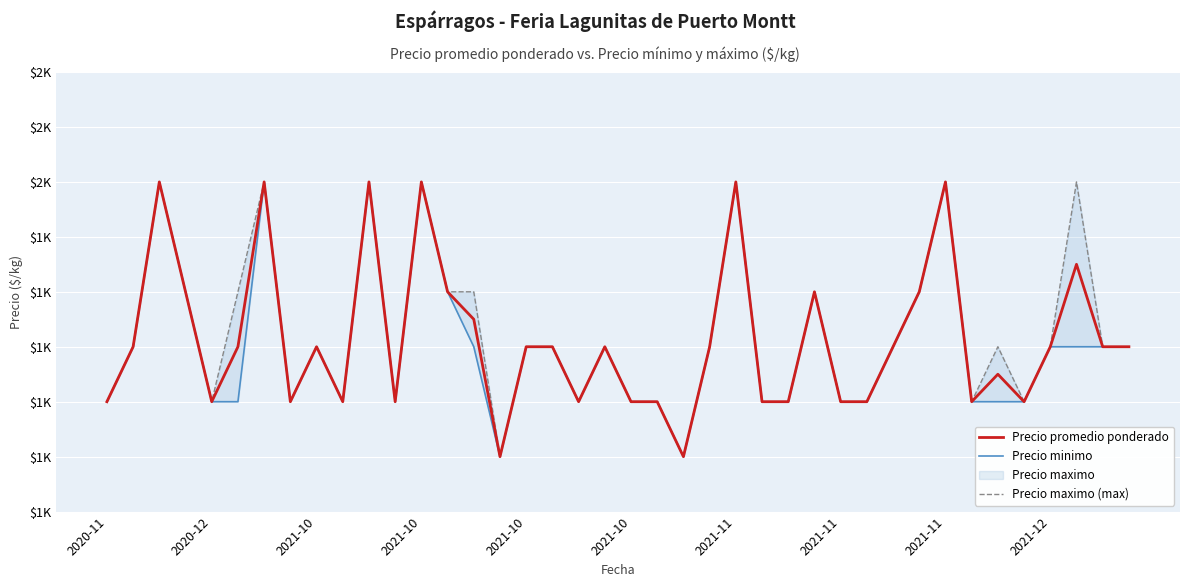

Which category has the lowest value across all series?

15